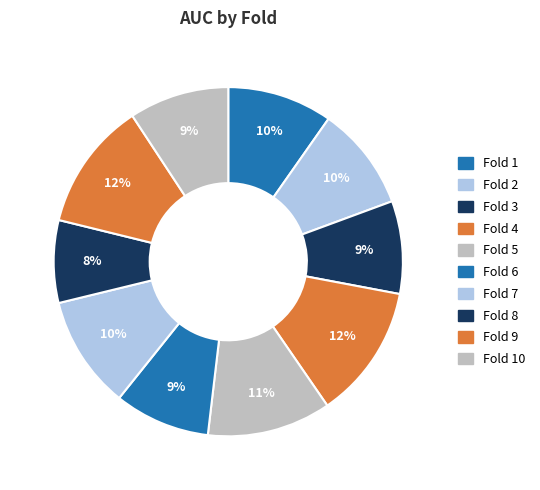

How many segments does this pie chart have?

10